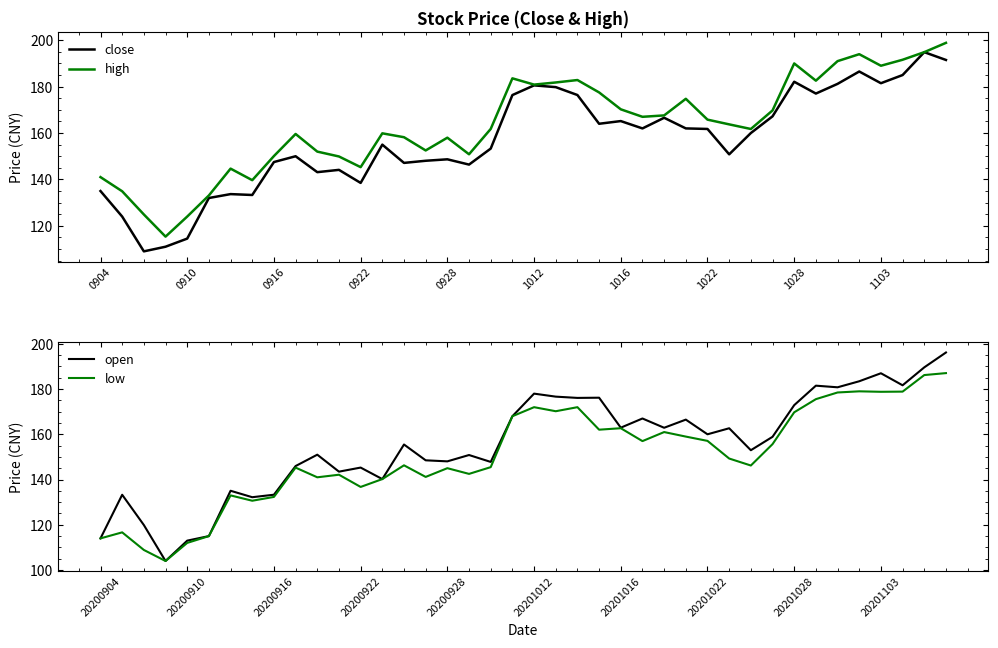

What is the difference between the low values at 0910 and 10?

24.3